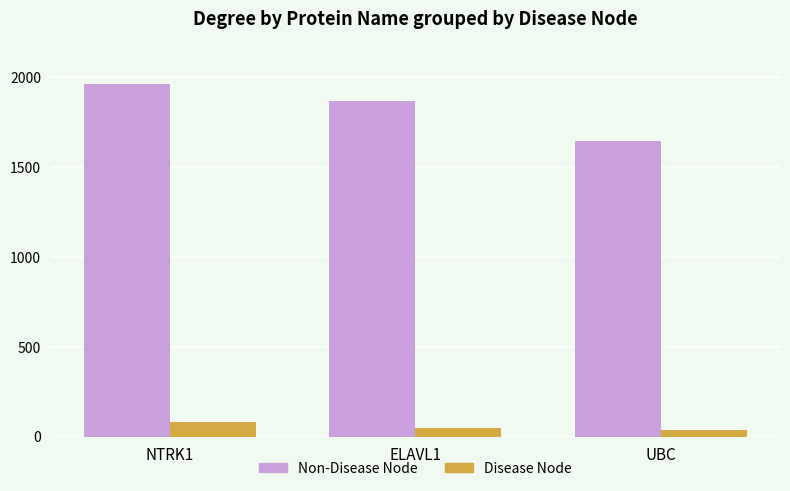

What are all the series names shown in the legend?

Non-Disease Node, Disease Node